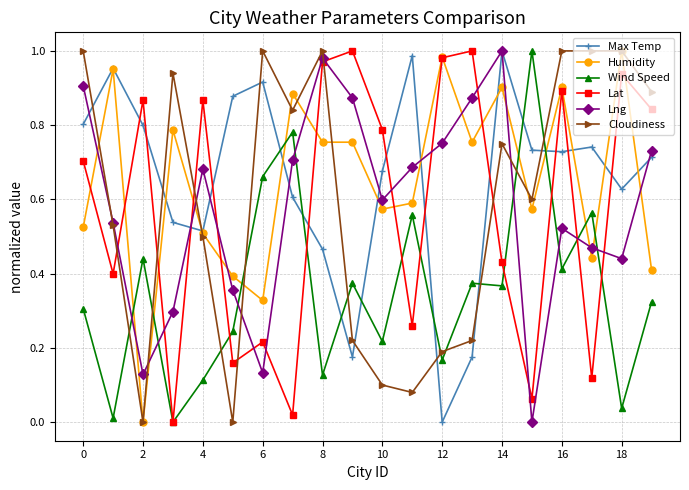

After their last crossing, which series has the higher values: Max Temp or Cloudiness?

Cloudiness